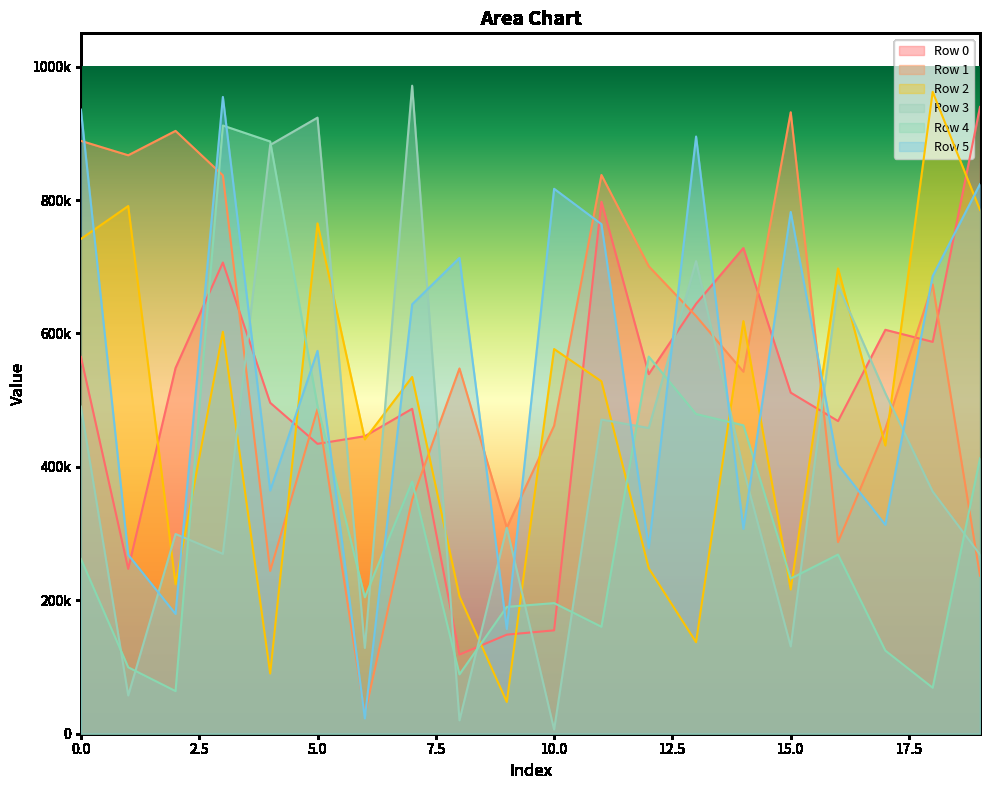

True or false: Row 0 and Row 5 cross at least once.

True